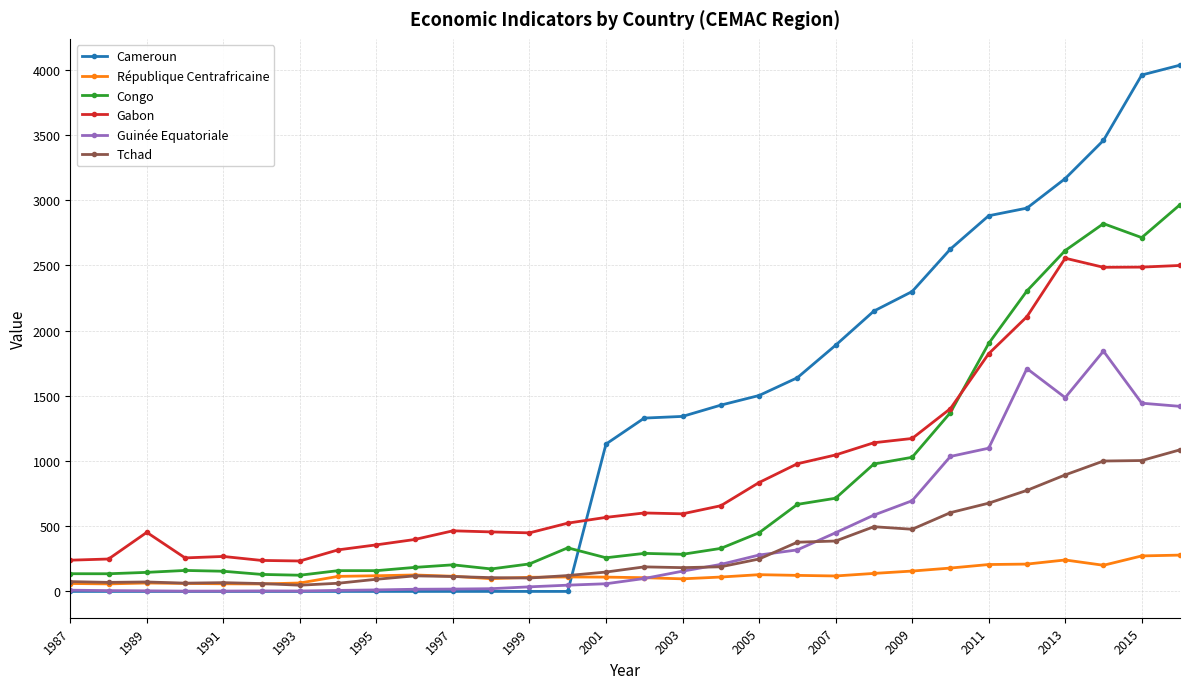

How many lines are shown in the chart?

6